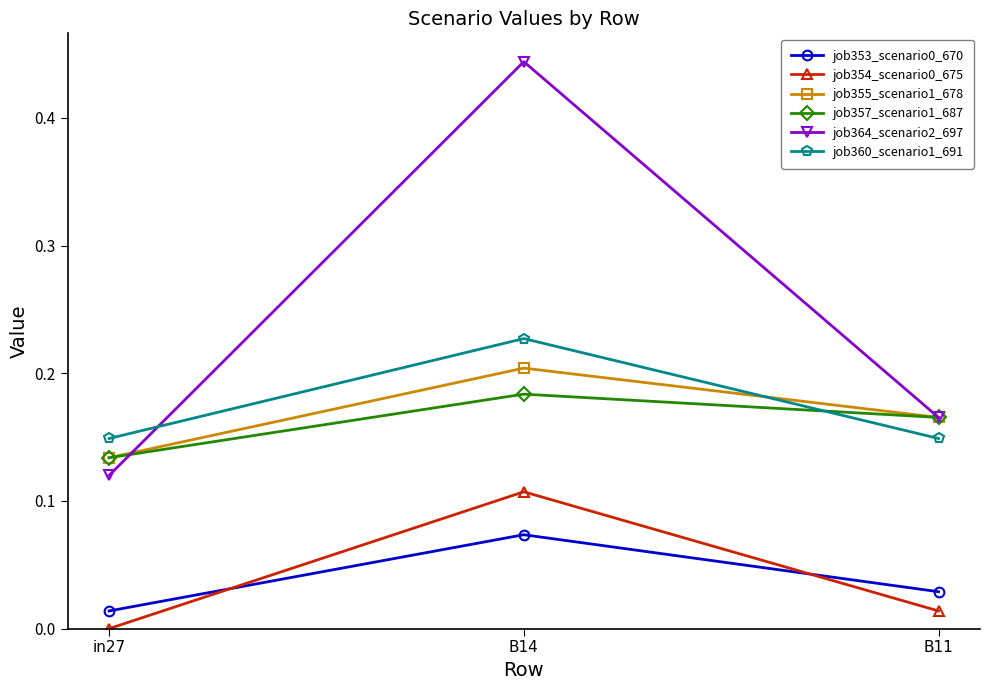

What position from the right is B14?

2